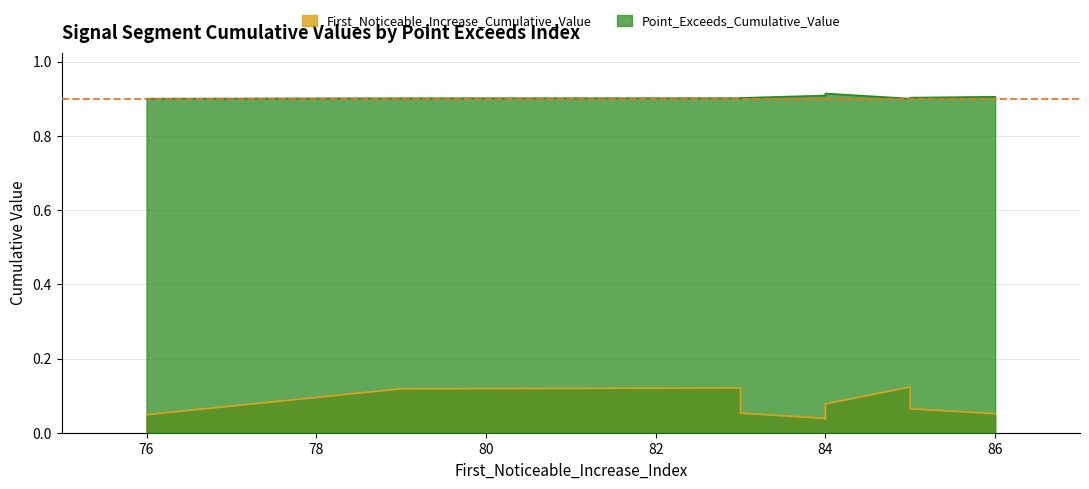

True or false: First_Noticeable_Increase_Cumulative_Value and Point_Exceeds_Cumulative_Value intersect in this chart.

False